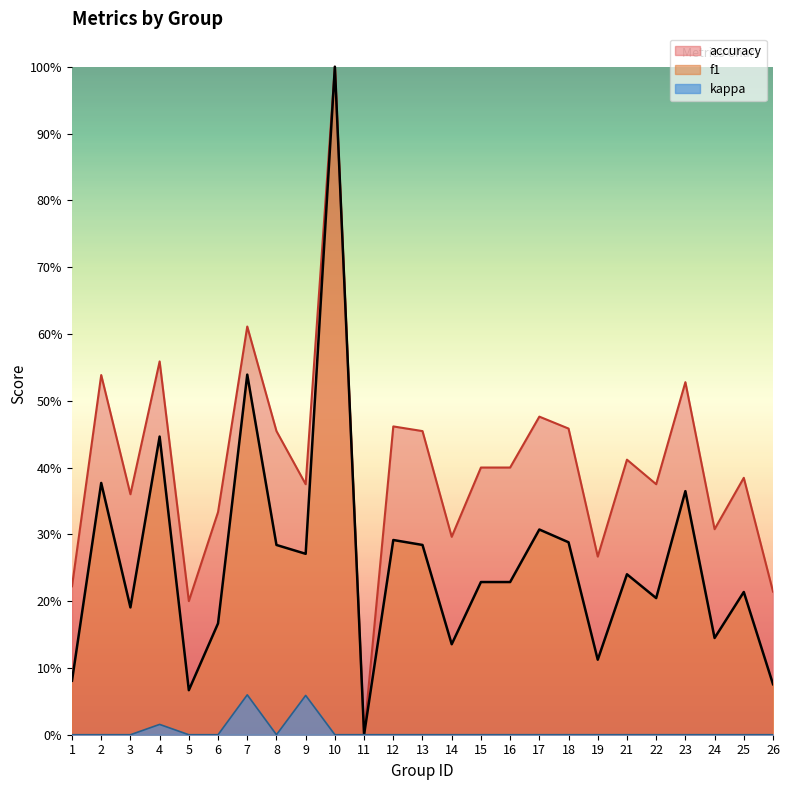

Is the value of kappa at 16 greater than the value of f1 at 21?

No